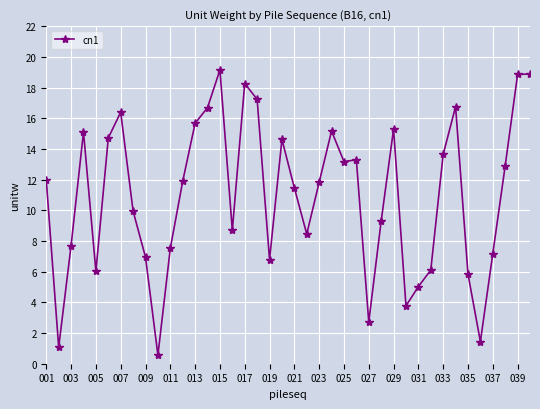

How many data points are less than 11?

18